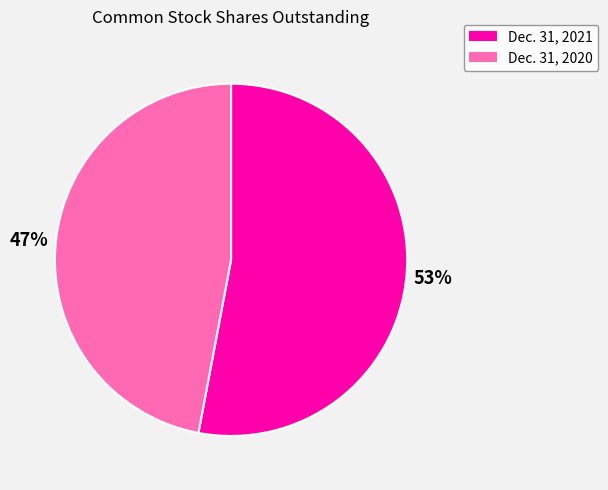

Between Dec. 31, 2020 and Dec. 31, 2021, which is larger?

Dec. 31, 2021